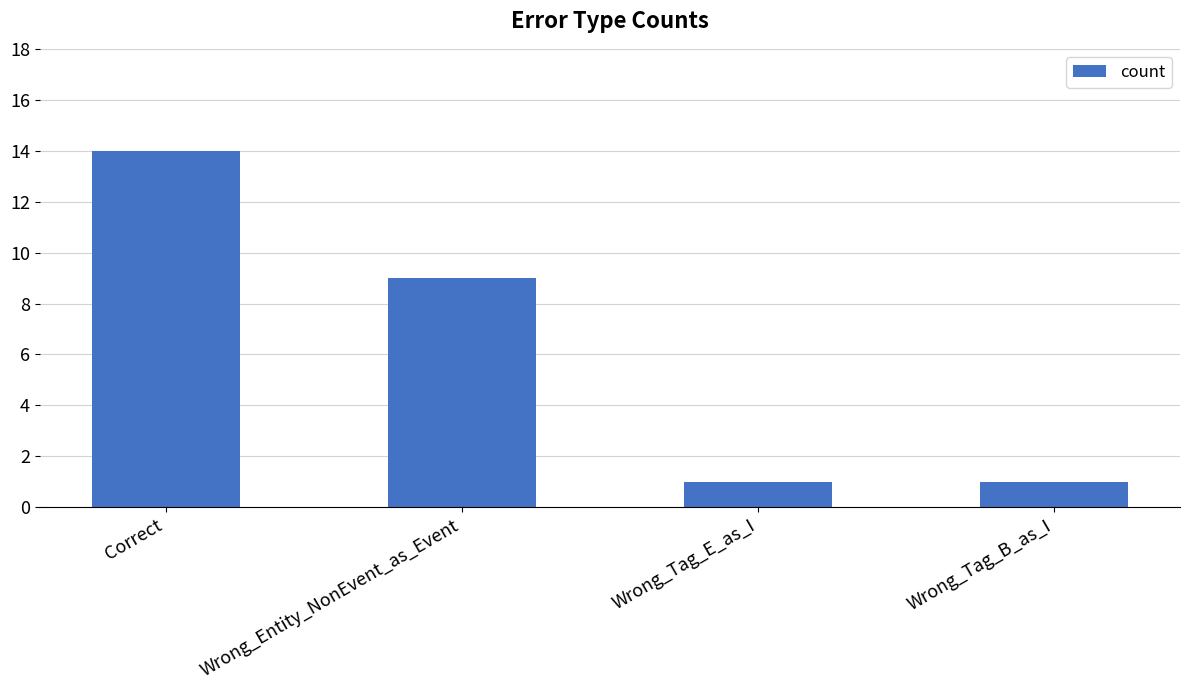

Reading left to right, extract all data points from this chart.

14	9	1	1